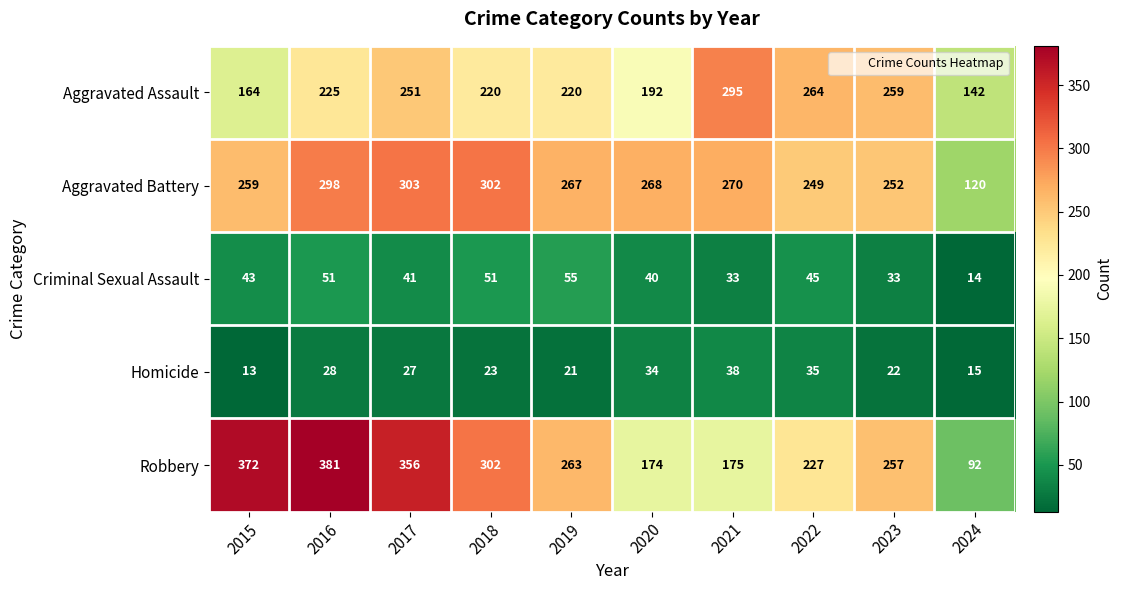

Between 2016 and 2017, which series saw the biggest shift?

Aggravated Assault